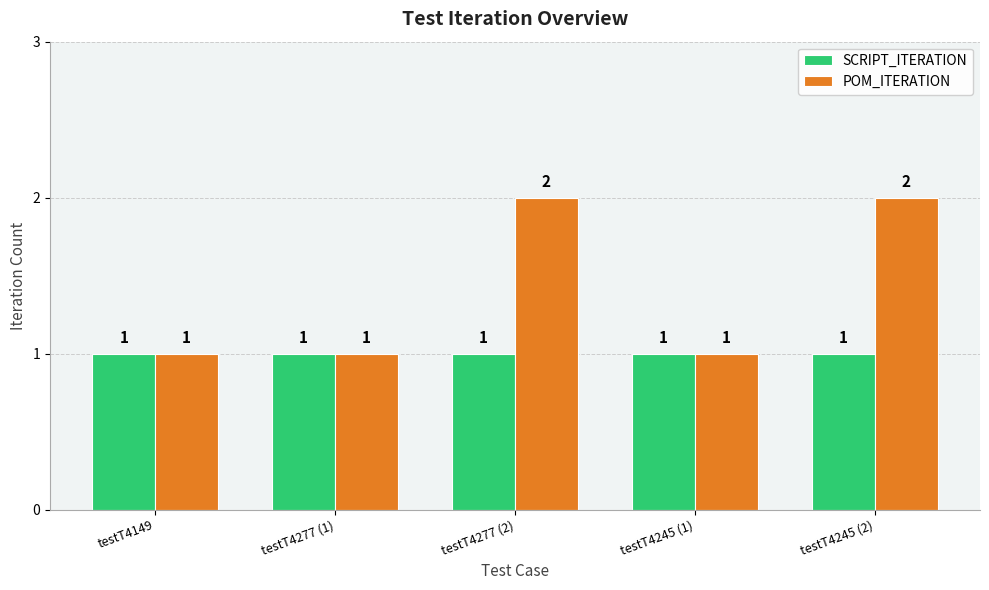

The POM_ITERATION series shows 1 at testT4149. True or false?

True